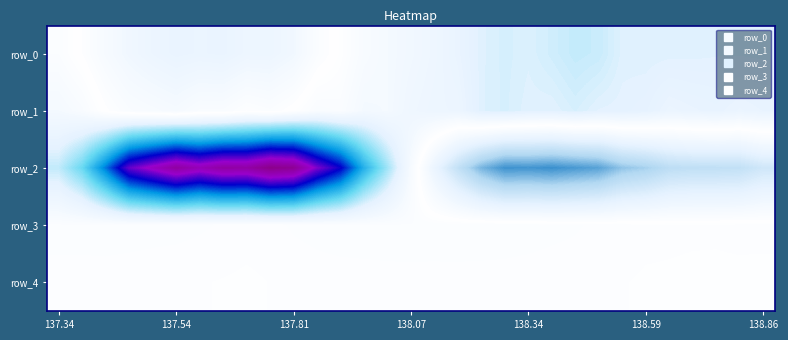

What is the difference between the maximum and minimum values in the row_0 series?

4156